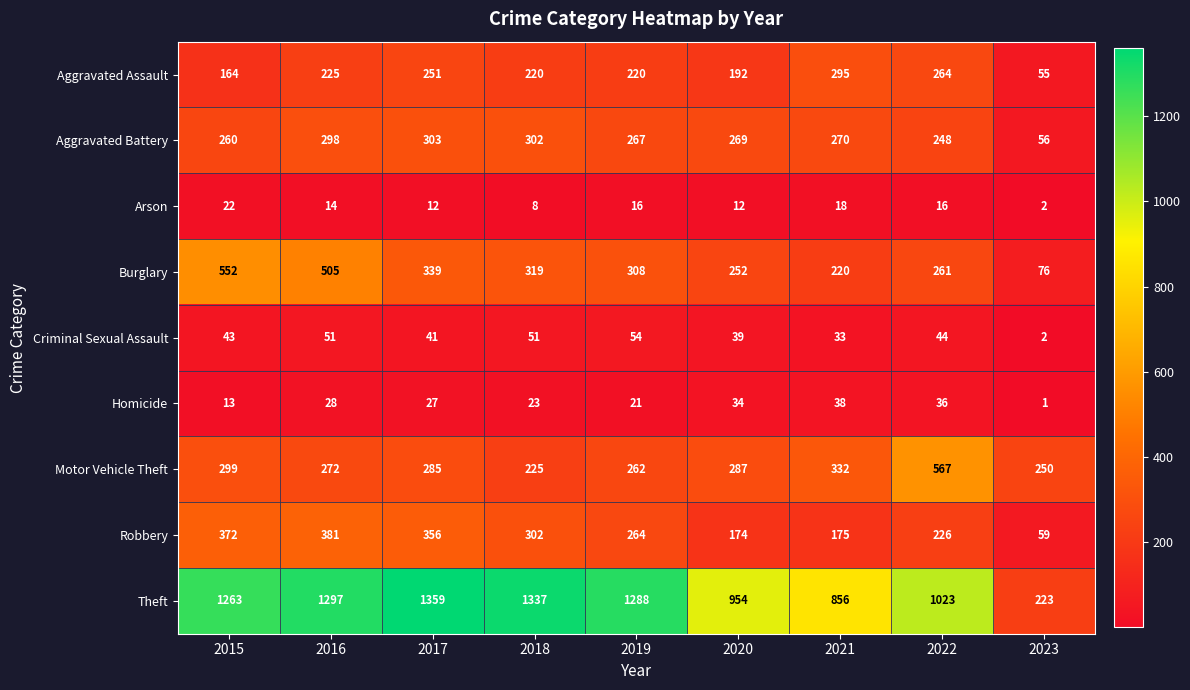

Is it true that Robbery equals 94 at 2021?

False